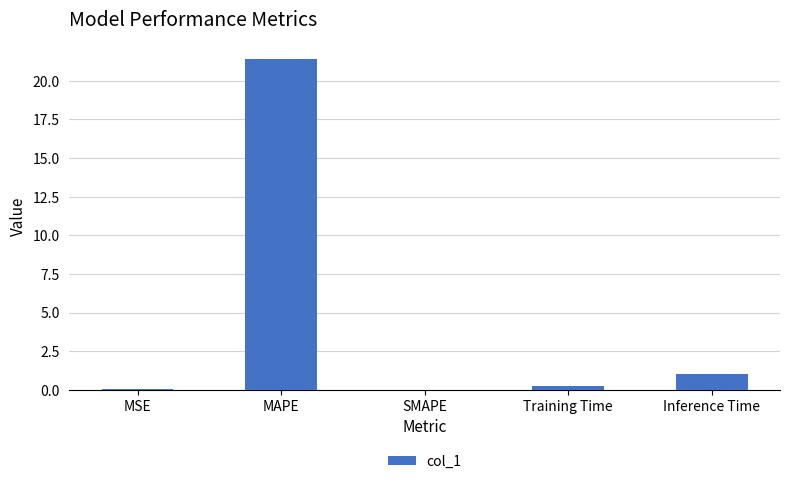

What is the sum of the values at SMAPE and Inference Time?

1.0